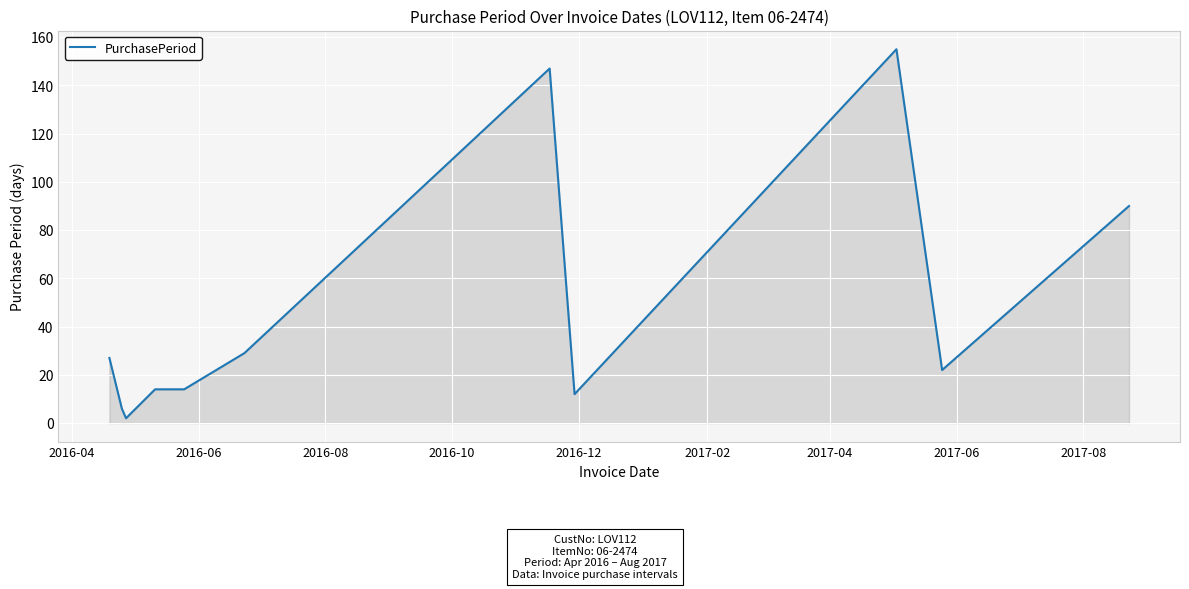

Does the chart have visible grid lines?

Yes